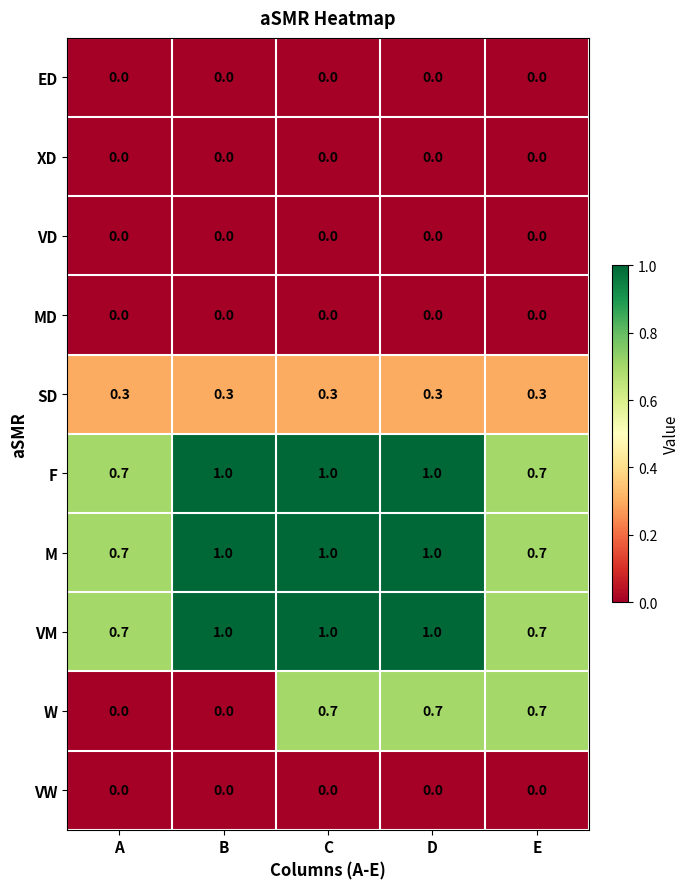

Which series has the widest spread of values?

W